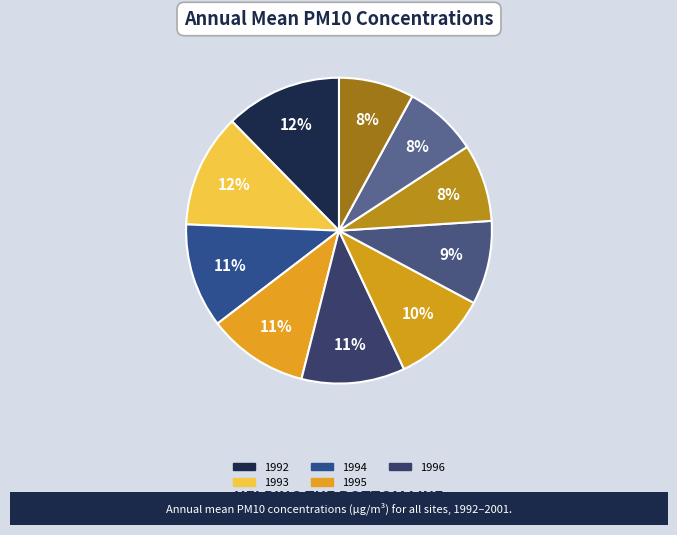

Does any single category account for the majority?

No